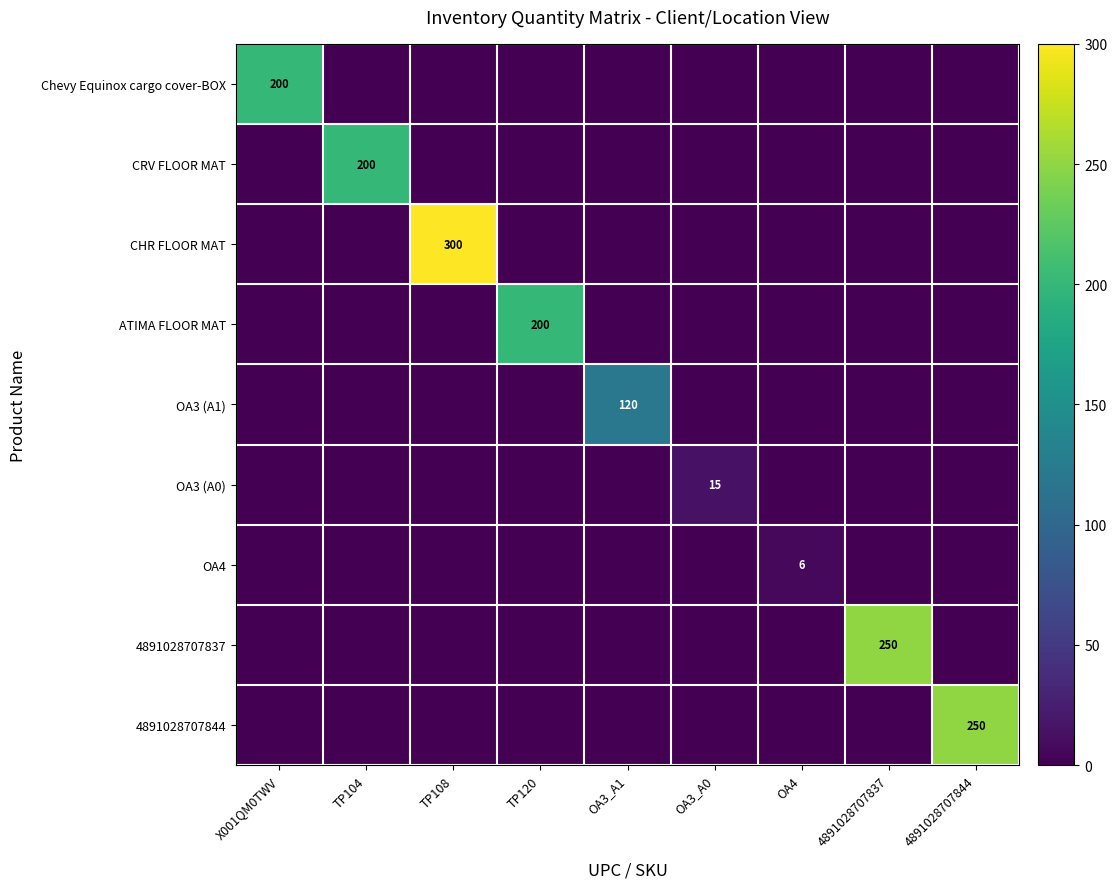

Which label corresponds to the smallest value in the chart?

TP104